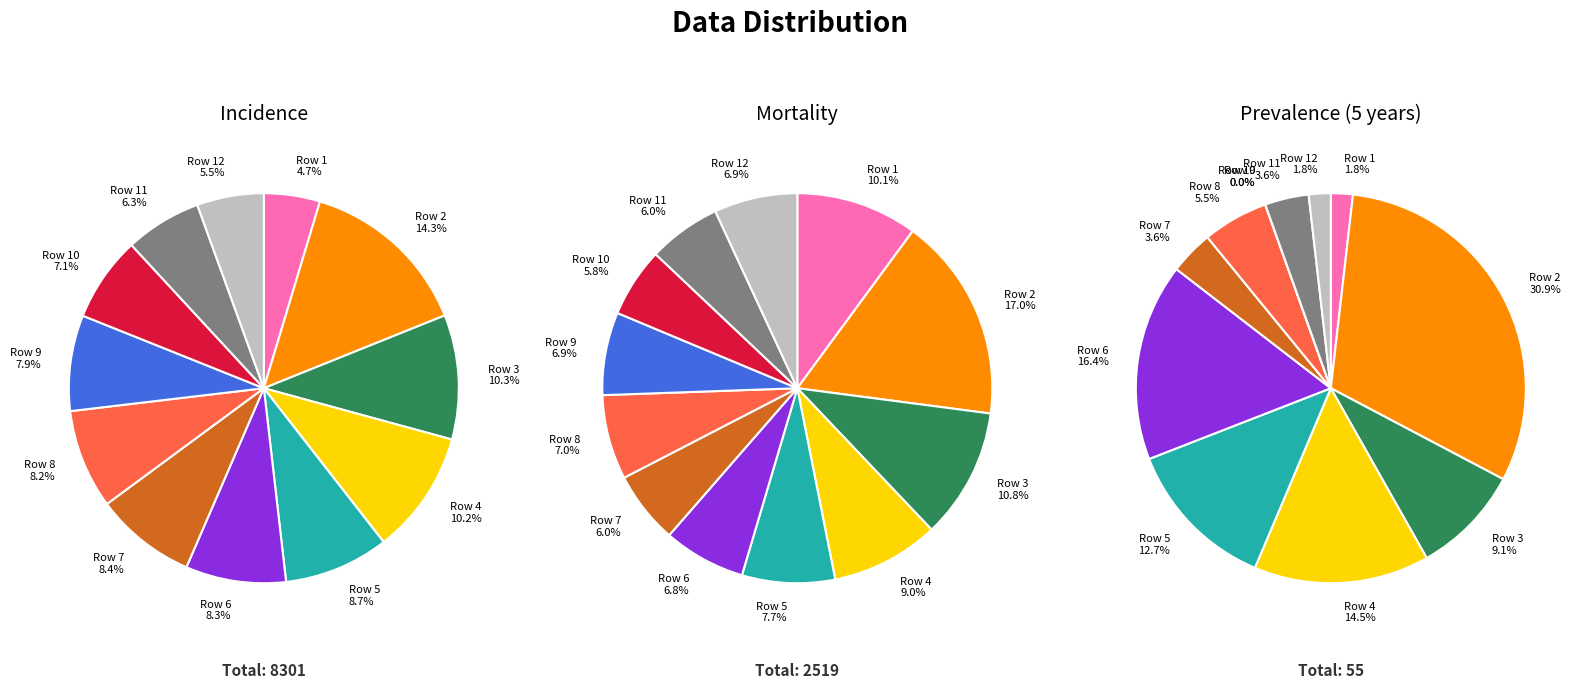

Is 0 the majority of the pie?

No